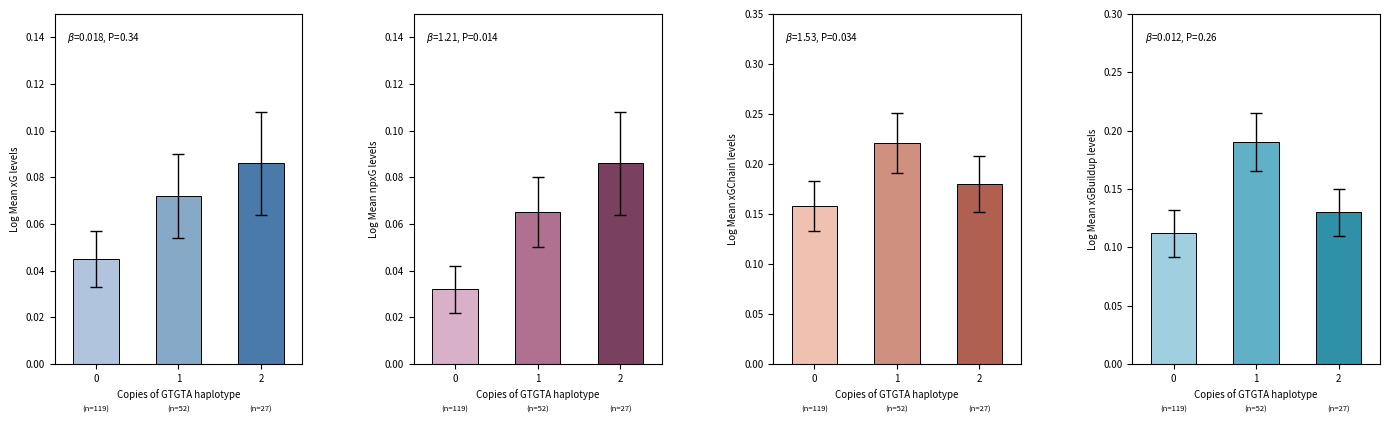

Reading left to right, extract all data points from this chart.

xG: 0=0.0	1=0.1	2=0.1
npxG: 0=0.0	1=0.1	2=0.1
xGChain: 0=0.2	1=0.2	2=0.2
xGBuildup: 0=0.1	1=0.2	2=0.1